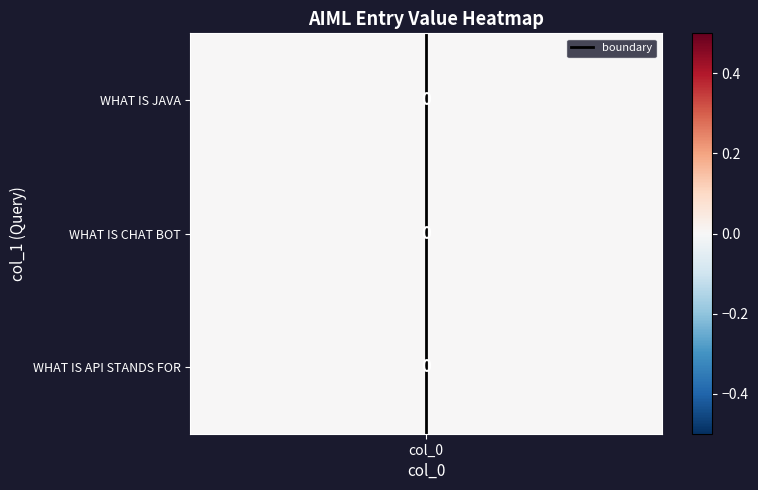

Rank the categories by value from highest to lowest.

col_0, col_0